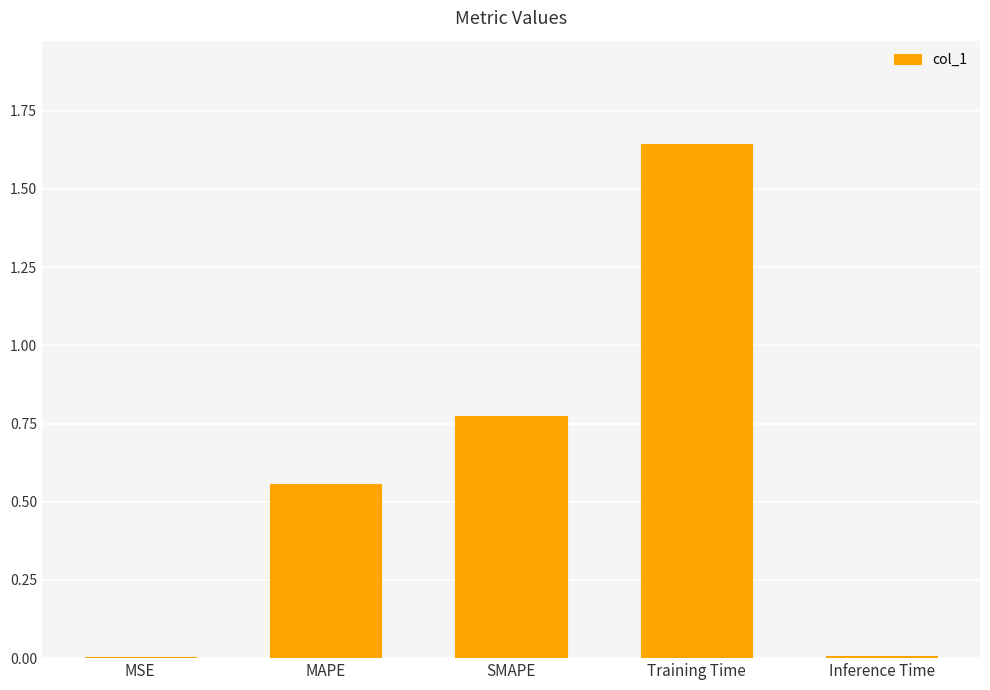

Which has a higher value, Training Time or Inference Time?

Training Time